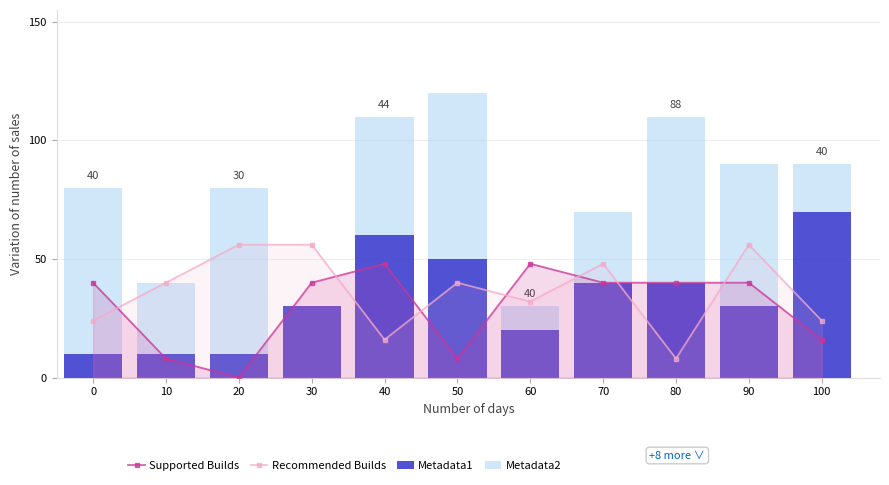

Reading left to right, what are all the values shown in this chart?

Supported Builds: 0=40	10=8	20=0	30=40	40=48	50=8	60=48	70=40	80=40	90=40	100=16
Recommended Builds: 0=24	10=40	20=56	30=56	40=16	50=40	60=32	70=48	80=8	90=56	100=24
Metadata1: 0=10	10=10	20=10	30=30	40=60	50=50	60=20	70=40	80=40	90=30	100=70
Metadata2: 0=70	10=30	20=70	30=0	40=50	50=70	60=10	70=30	80=70	90=60	100=20